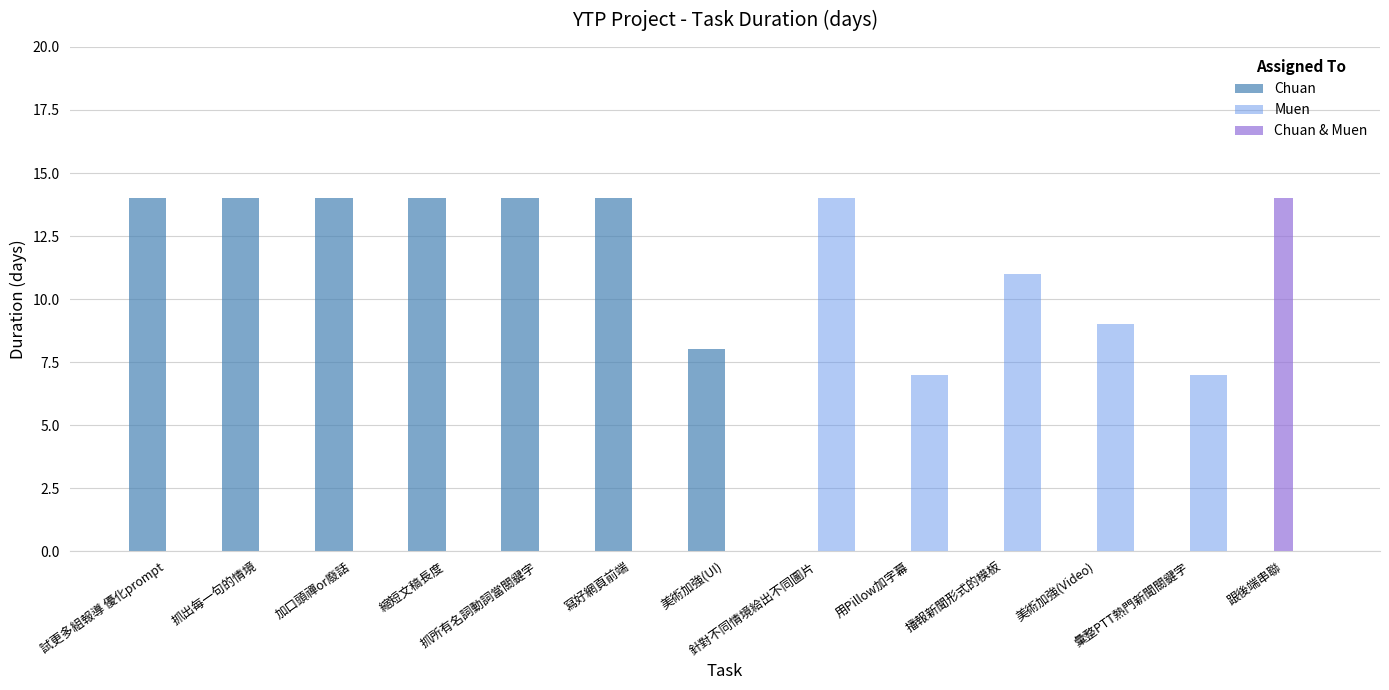

How many groups of bars are there?

13